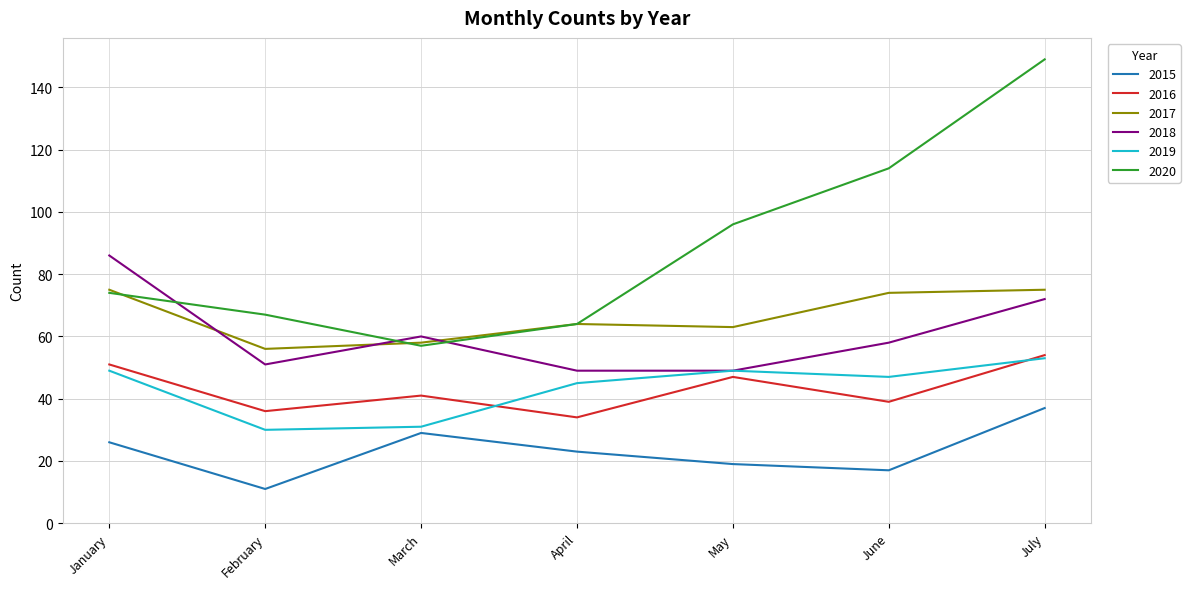

How many lines are shown in the chart?

6